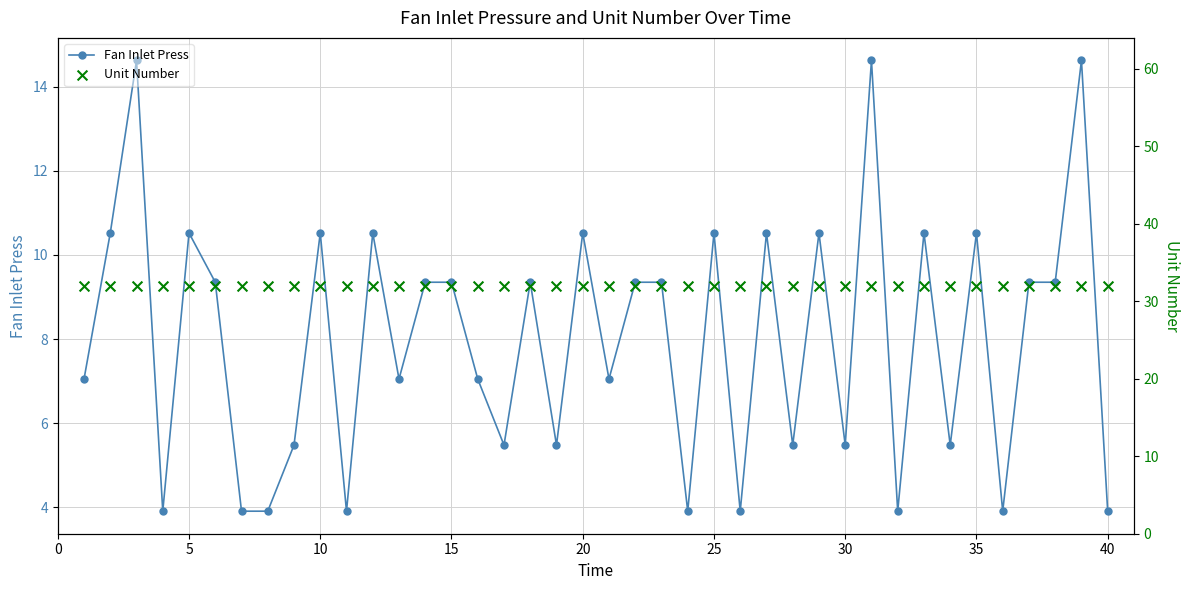

What are all the series names shown in the legend?

Fan Inlet Press, Unit Number